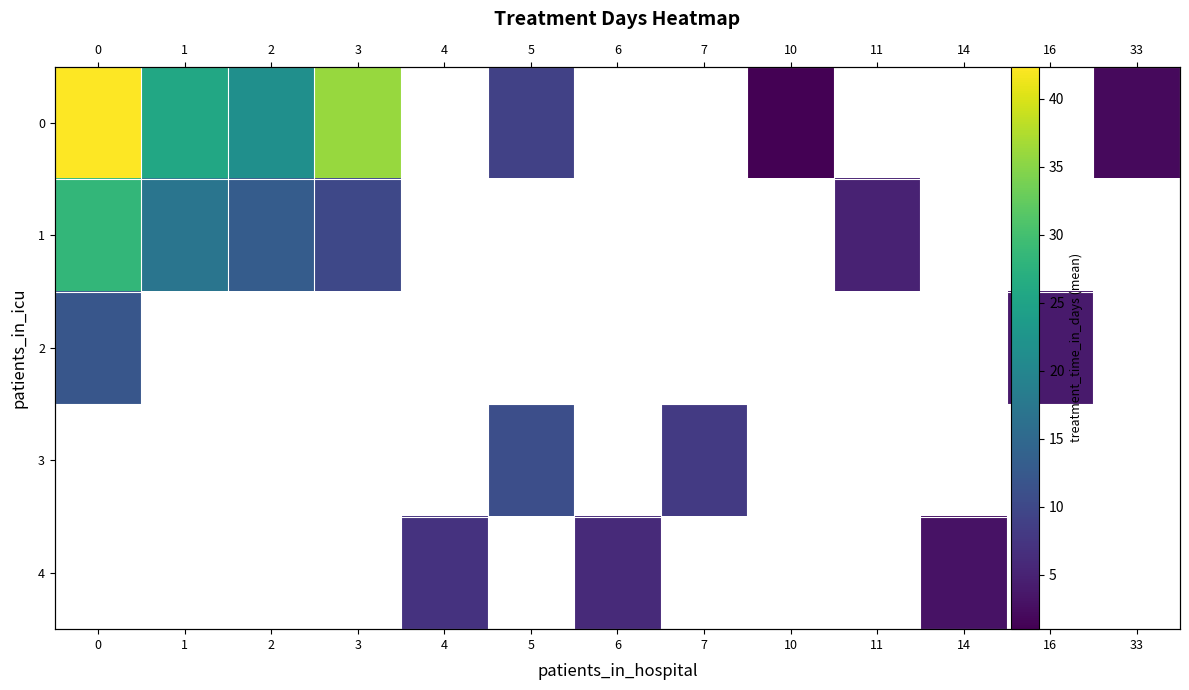

What is the spread (max minus min) of values at 2?

8.7